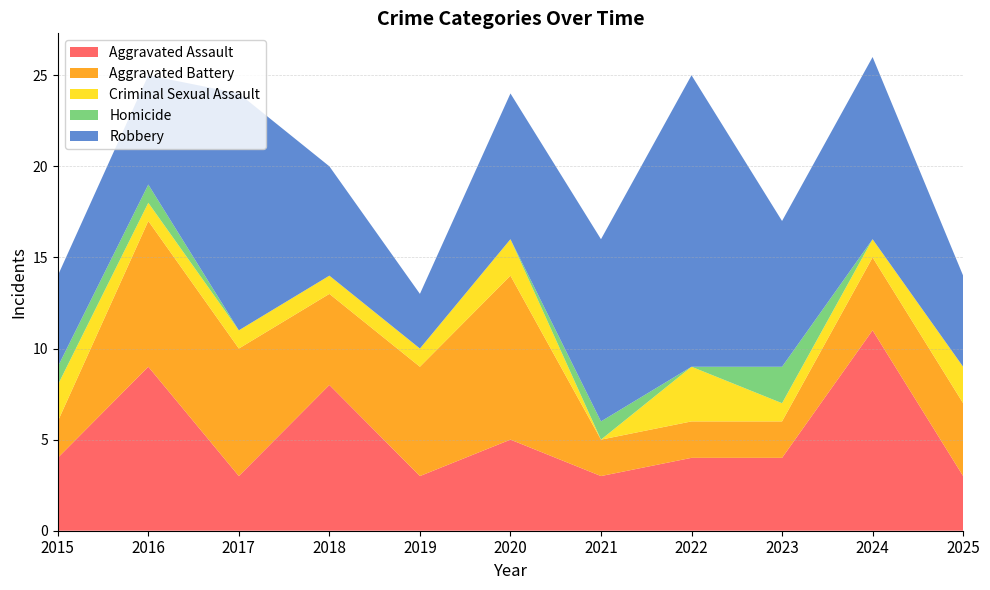

Reading right to left, transcribe all the data shown in this chart.

Aggravated Assault: 3	11	4	4	3	5	3	8	3	9	4
Aggravated Battery: 4	4	2	2	2	9	6	5	7	8	2
Criminal Sexual Assault: 2	1	1	3	0	2	1	1	1	1	2
Homicide: 0	0	2	0	1	0	0	0	0	1	1
Robbery: 5	10	8	16	10	8	3	6	13	6	5